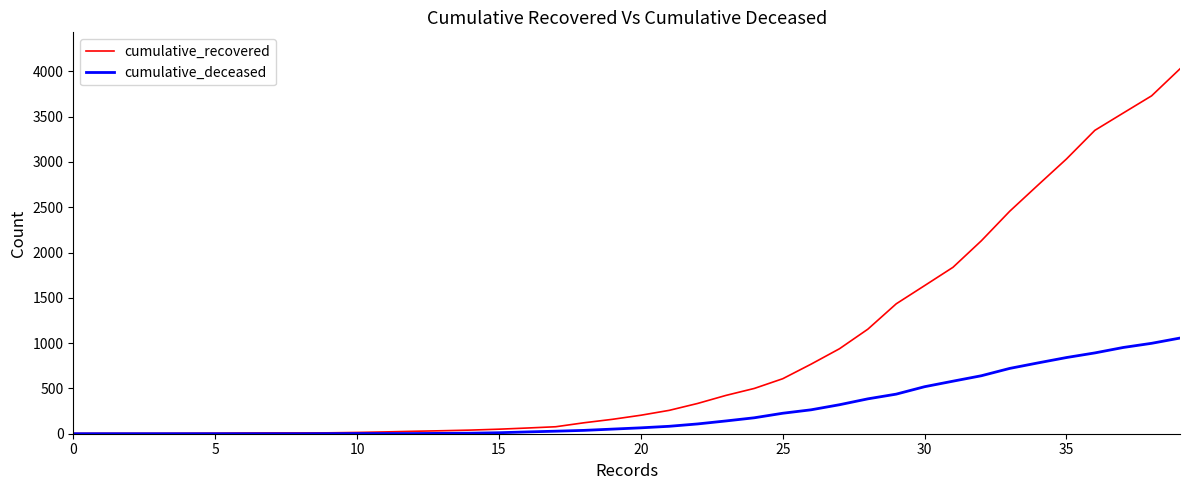

Is this an area chart (filled region under the line)?

No